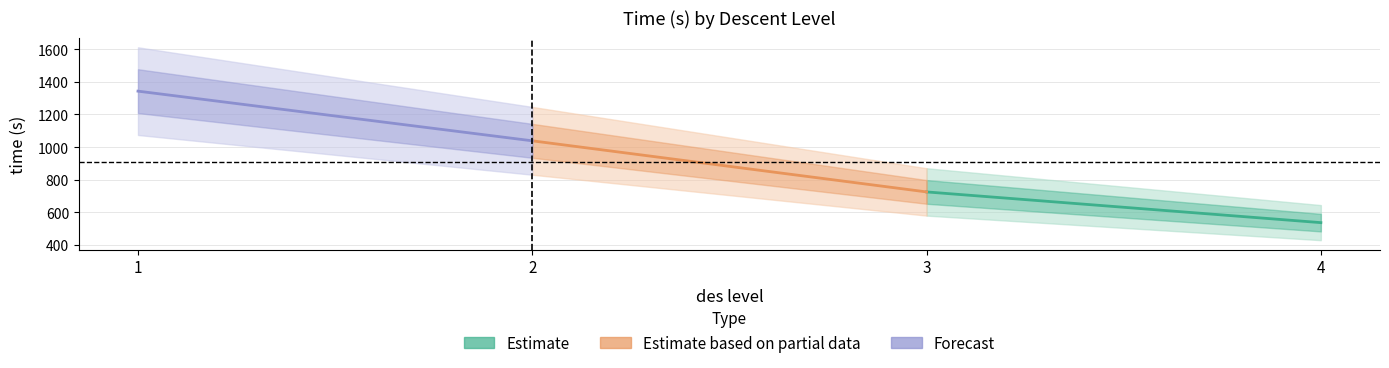

Which series has the largest total across all categories?

Forecast